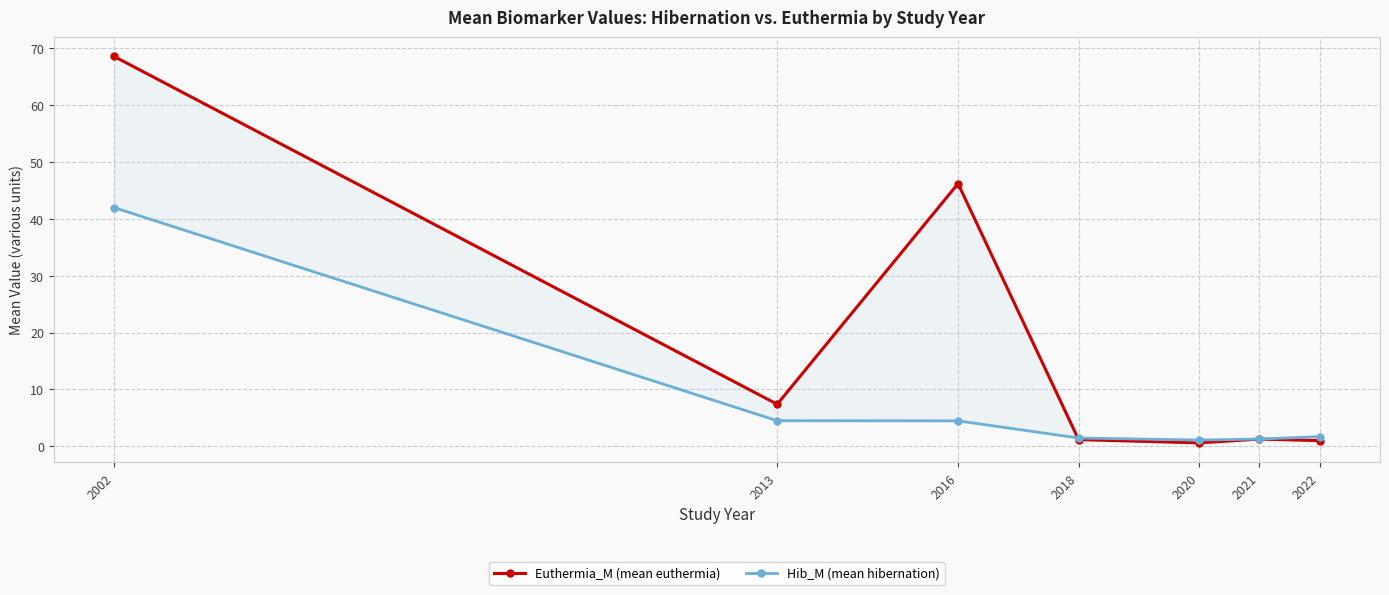

How many times do Hib_M (mean hibernation) and Euthermia_M (mean euthermia) cross each other?

1